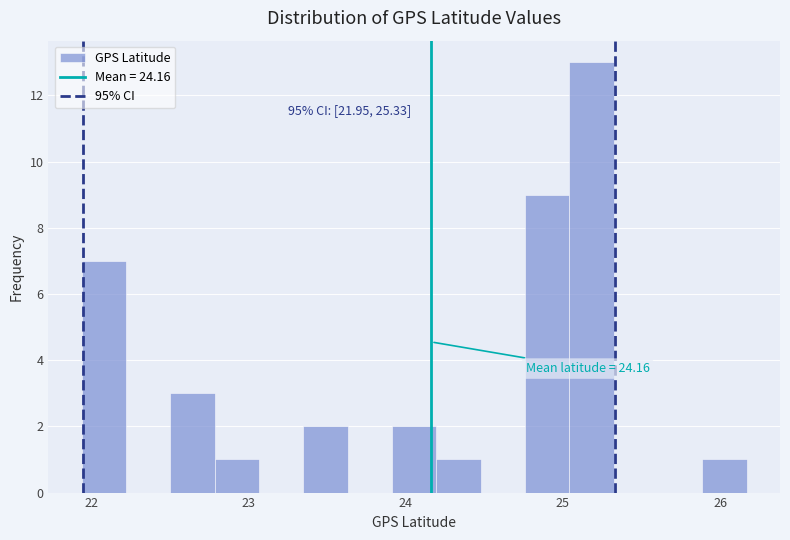

Read against the x-axis, roughly where is the centre of the tallest bar?

25.2